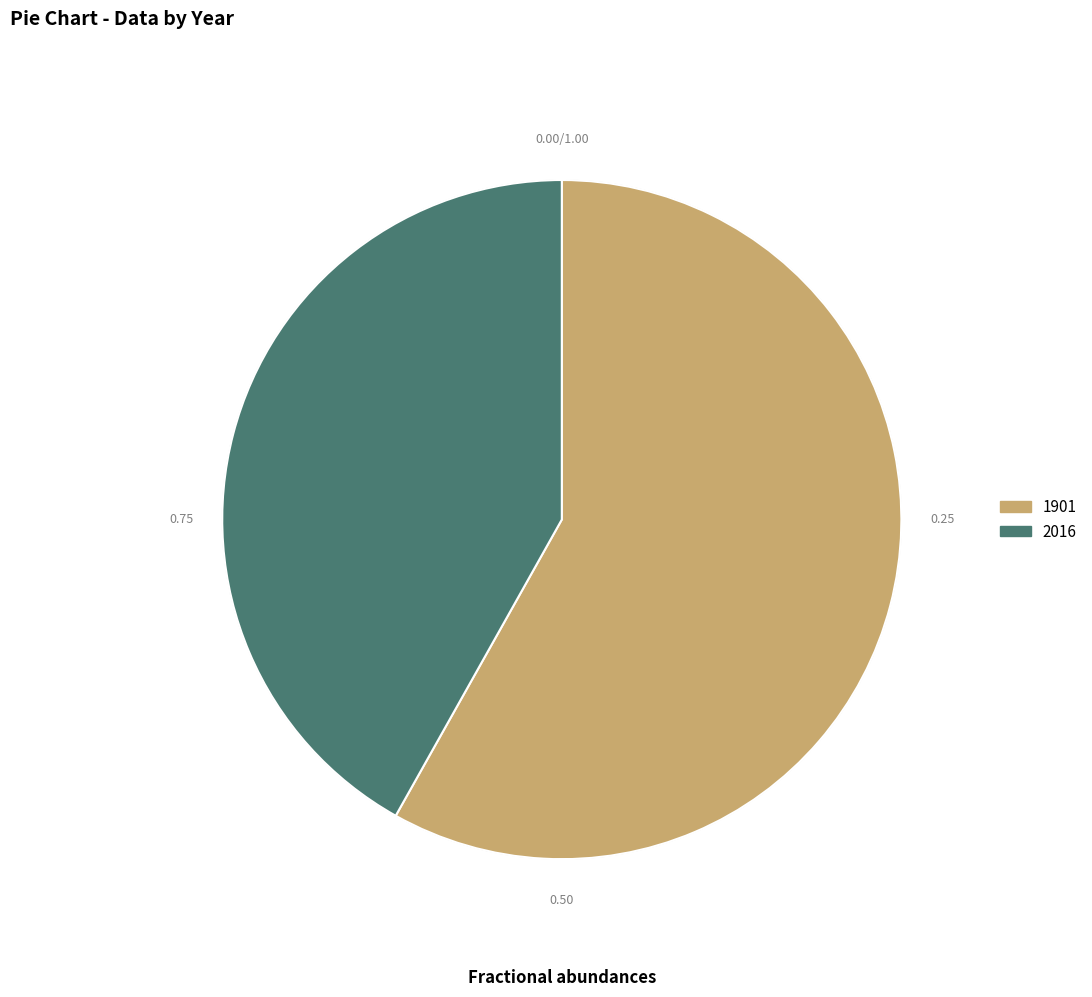

Count the number of slices in the pie.

2